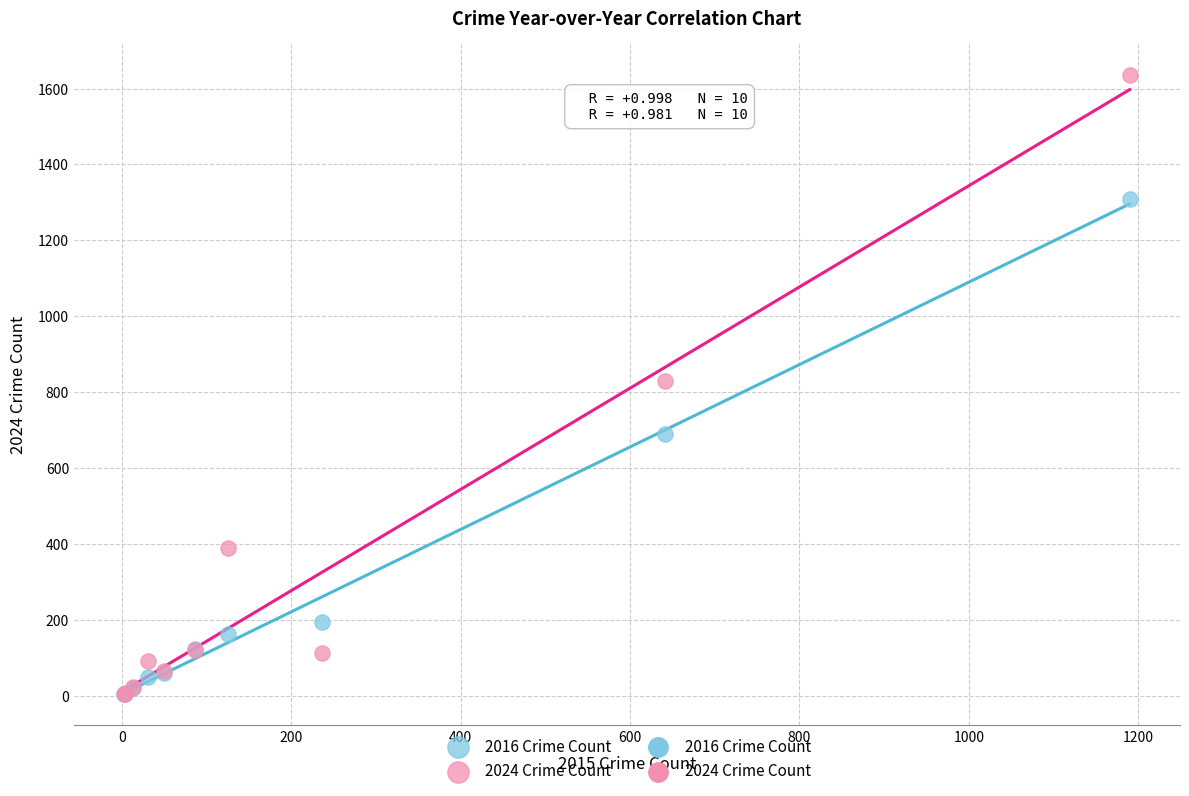

In the 2016 Crime Count series, what Y value is closest to 656?

689